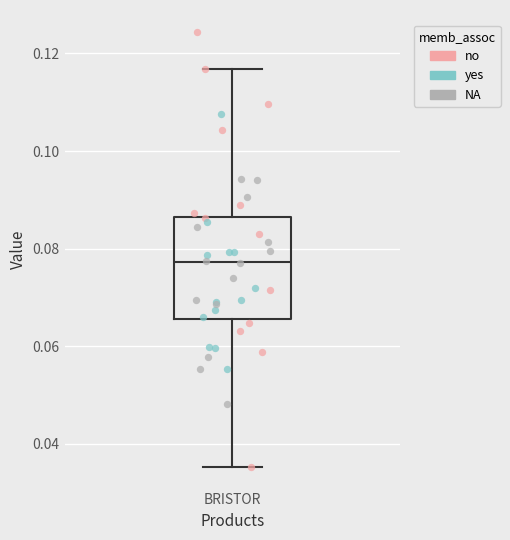

Transcribe this box plot: give where the median line is, the range the box spans, and where the two whiskers end, as read against the y-axis. The values are not printed on the chart, so give them approximately, as read against the axis.

median 0.078, box 0.066 to 0.086, whiskers 0.036 to 0.116